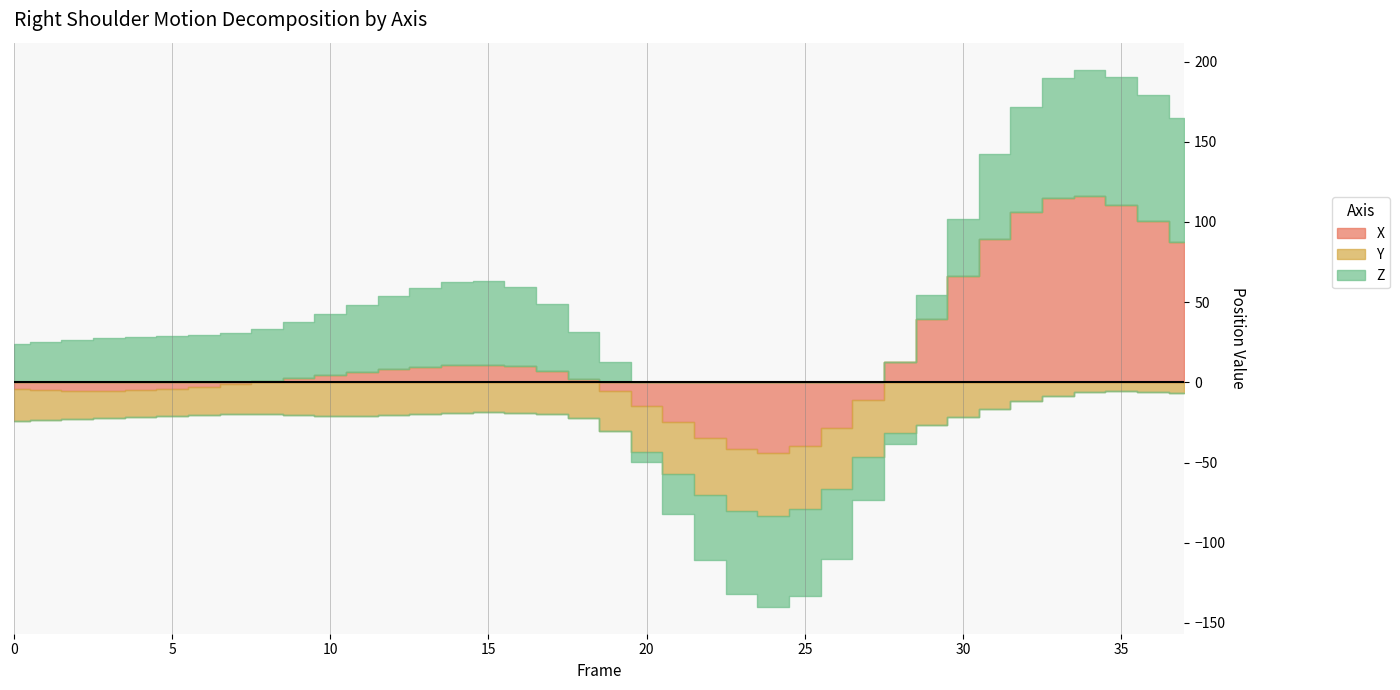

Reading left to right, transcribe all the data shown in this chart.

X: 0=-4.1	1=-4.8	2=-5.3	3=-5.4	4=-5.0	5=-4.1	6=-2.8	7=-1.2	8=0.6	9=2.5	10=4.4	11=6.2	12=8.0	13=9.6	14=10.7	15=11.0	16=10.1	17=7.3	18=2.3	19=-5.1	20=-14.5	21=-24.9	22=-34.7	23=-41.8	24=-43.9	25=-39.7	26=-28.6	27=-10.8	28=12.9	29=39.7	30=66.2	31=89.2	32=106.0	33=115.1	34=116.3	35=110.8	36=100.4	37=87.5
Y: 0=-20.2	1=-18.9	2=-17.7	3=-17.0	4=-16.7	5=-16.9	6=-17.6	7=-18.6	8=-19.7	9=-20.6	10=-21.1	11=-21.1	12=-20.6	13=-19.8	14=-19.0	15=-18.6	16=-18.8	17=-20.0	18=-22.3	19=-25.3	20=-28.9	21=-32.6	22=-35.8	23=-38.2	24=-39.5	25=-39.5	26=-38.2	27=-35.5	28=-31.7	29=-26.9	30=-21.6	31=-16.4	32=-11.8	33=-8.3	34=-6.2	35=-5.4	36=-5.8	37=-6.7
Z: 0=23.6	1=25.2	2=26.5	3=27.6	4=28.3	5=29.0	6=29.7	7=30.8	8=32.5	9=35.1	10=38.3	11=41.9	12=45.6	13=49.0	14=51.6	15=52.2	16=49.1	17=41.4	18=28.9	19=12.6	20=-6.0	21=-24.5	22=-40.6	23=-51.9	24=-56.5	25=-53.7	26=-43.5	27=-27.2	28=-6.8	29=14.9	30=35.5	31=52.9	32=66.0	33=74.4	34=78.7	35=79.8	36=79.0	37=77.1